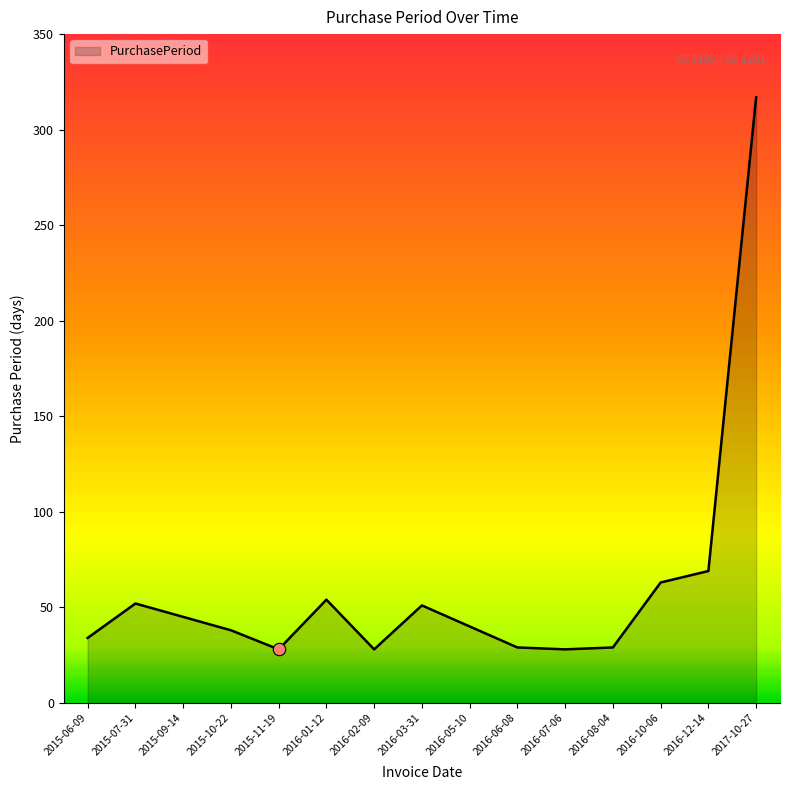

What is the change in value from 2016-10-06 to 2017-10-27?

+254